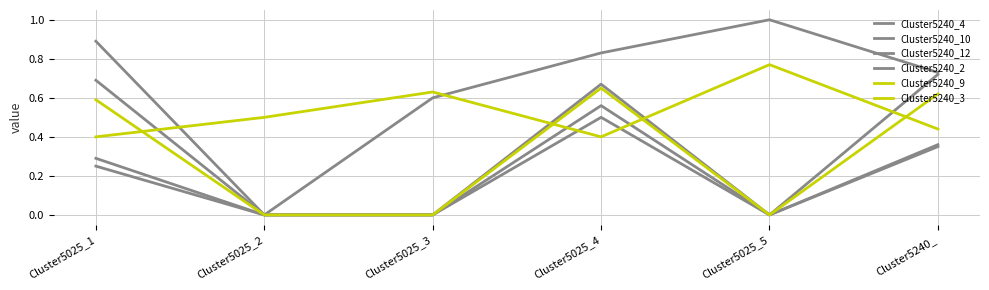

True or false: Cluster5240_9 has more than 0 points higher than both neighbors.

True